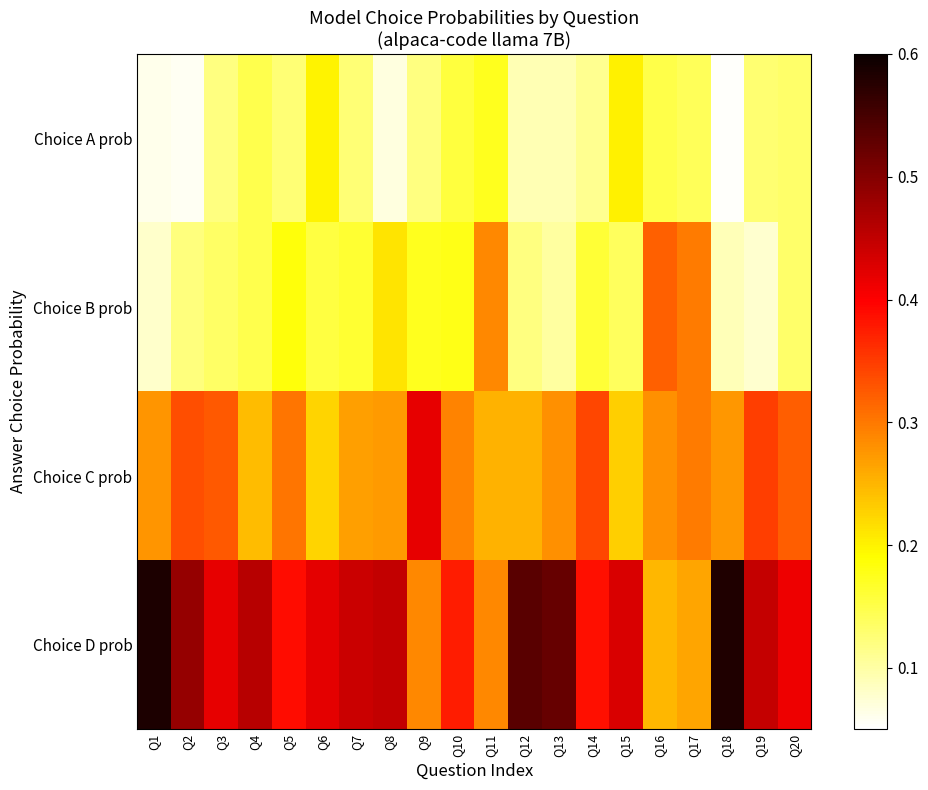

Reading left to right, list all the values displayed in this chart.

Choice A prob: Q1=0.1	Q2=0.1	Q3=0.1	Q4=0.1	Q5=0.1	Q6=0.2	Q7=0.1	Q8=0.1	Q9=0.1	Q10=0.2	Q11=0.2	Q12=0.1	Q13=0.1	Q14=0.1	Q15=0.2	Q16=0.2	Q17=0.1	Q18=0.1	Q19=0.1	Q20=0.1
Choice B prob: Q1=0.1	Q2=0.1	Q3=0.1	Q4=0.1	Q5=0.2	Q6=0.2	Q7=0.2	Q8=0.2	Q9=0.2	Q10=0.2	Q11=0.3	Q12=0.1	Q13=0.1	Q14=0.2	Q15=0.1	Q16=0.3	Q17=0.3	Q18=0.1	Q19=0.1	Q20=0.1
Choice C prob: Q1=0.3	Q2=0.3	Q3=0.3	Q4=0.2	Q5=0.3	Q6=0.2	Q7=0.3	Q8=0.3	Q9=0.4	Q10=0.3	Q11=0.3	Q12=0.3	Q13=0.3	Q14=0.3	Q15=0.2	Q16=0.3	Q17=0.3	Q18=0.3	Q19=0.3	Q20=0.3
Choice D prob: Q1=0.6	Q2=0.5	Q3=0.4	Q4=0.5	Q5=0.4	Q6=0.4	Q7=0.4	Q8=0.4	Q9=0.3	Q10=0.4	Q11=0.3	Q12=0.5	Q13=0.5	Q14=0.4	Q15=0.4	Q16=0.2	Q17=0.3	Q18=0.6	Q19=0.4	Q20=0.4